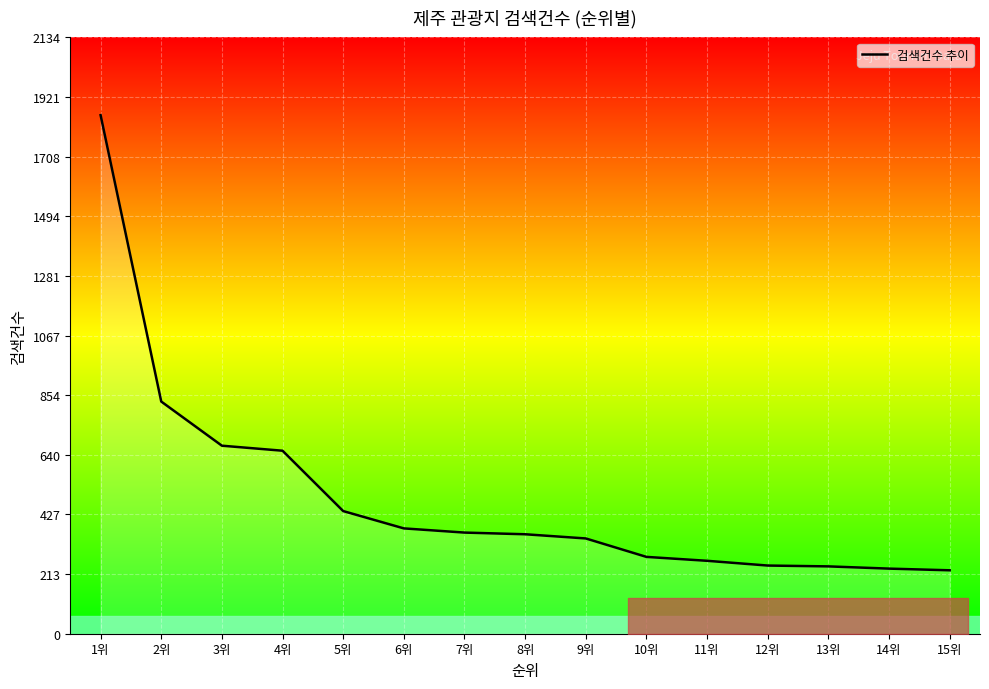

What is the minimum value shown in the chart?

227